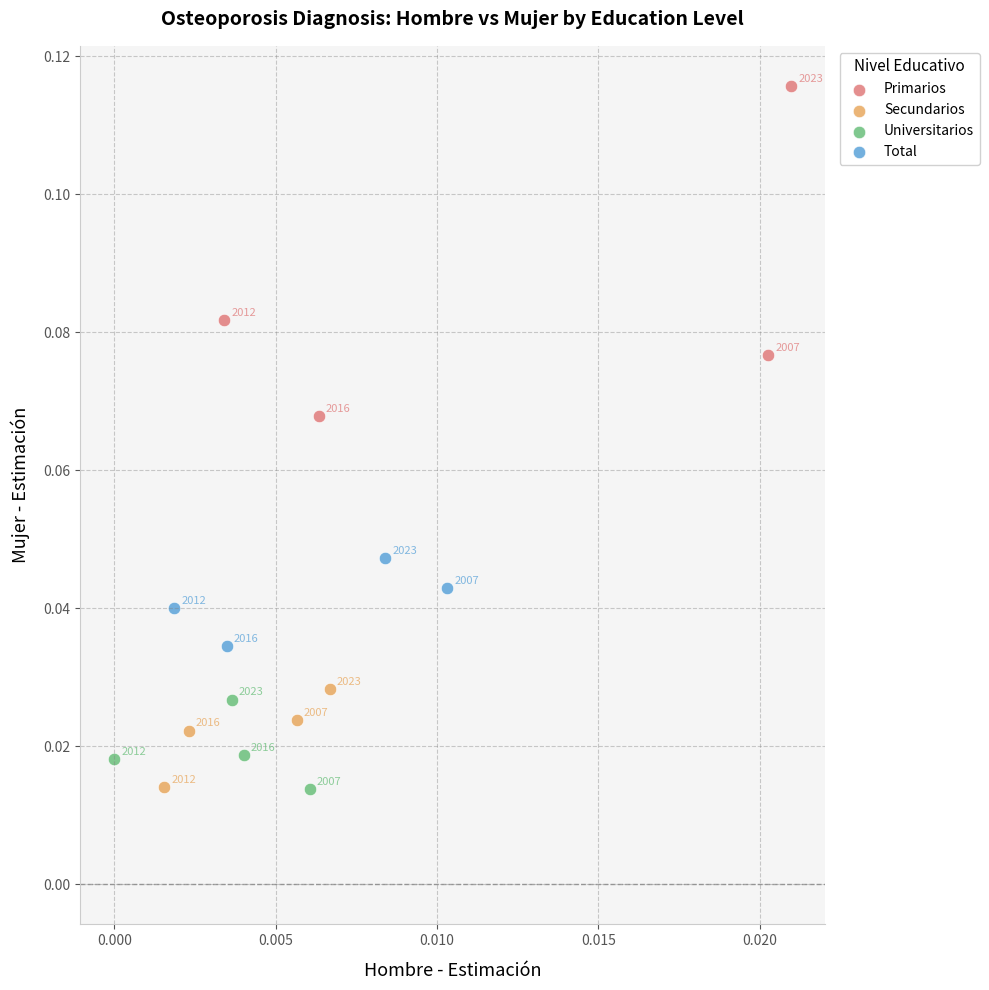

Which series has the widest spread of Y values?

Primarios